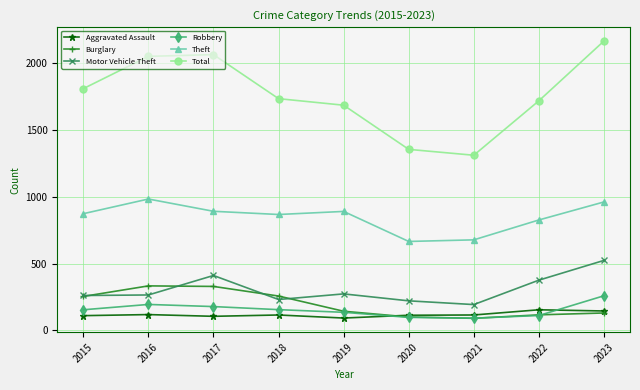

The Theft series shows 1543 at 2016. True or false?

False